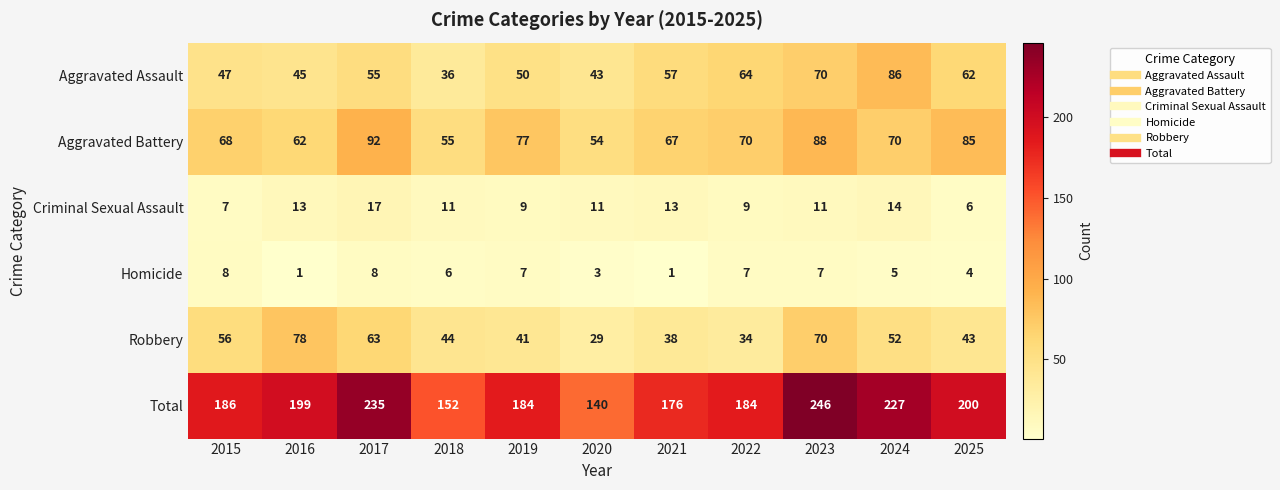

How many series are shown in this chart?

6